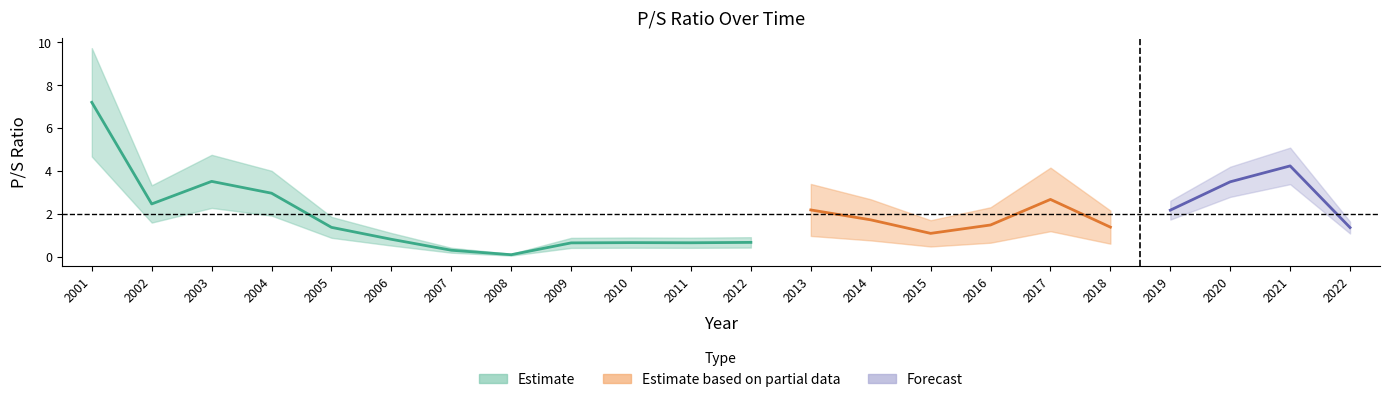

Where does the data first go above 1?

2001